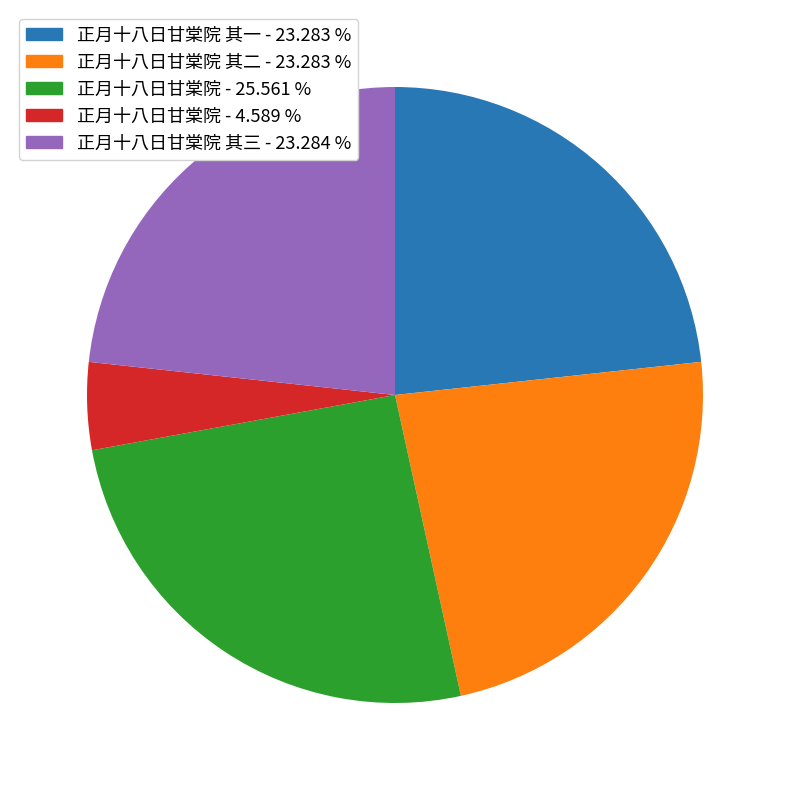

Count the number of slices in the pie.

5